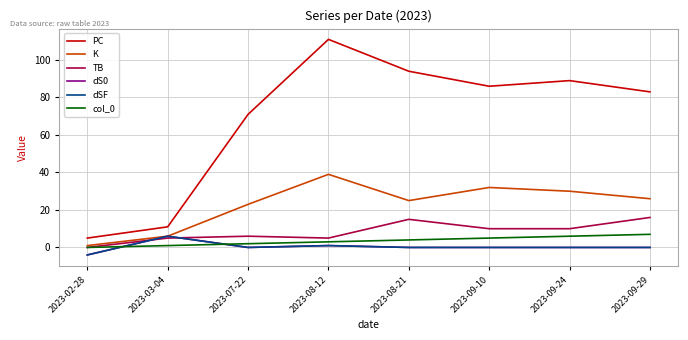

What is the difference between the second highest and minimum values in the PC series?

89